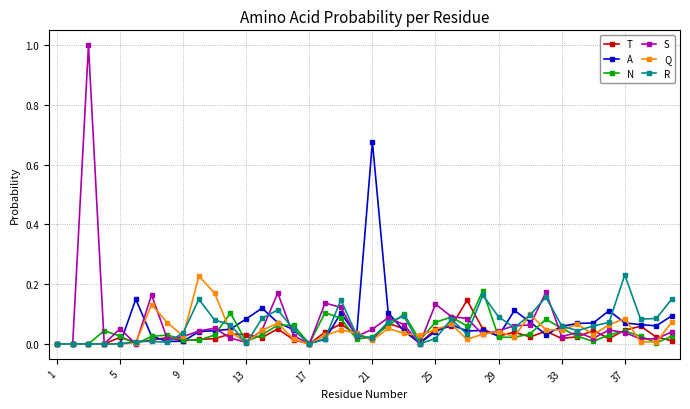

Which series has the largest range (max minus min)?

S